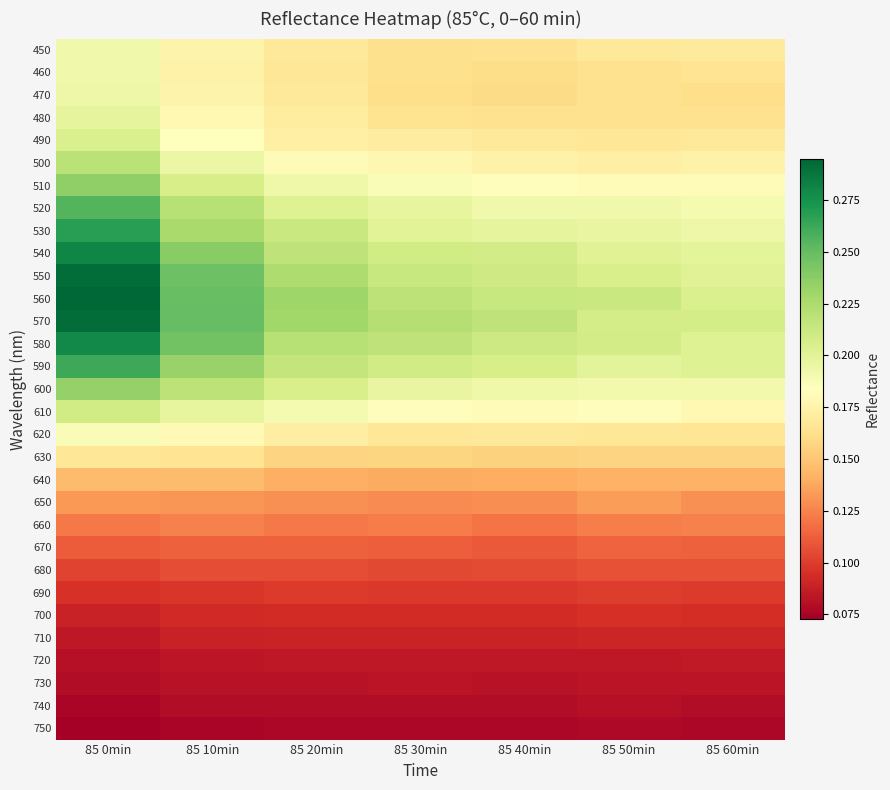

At which category is the sum across all series the highest?

85 0min